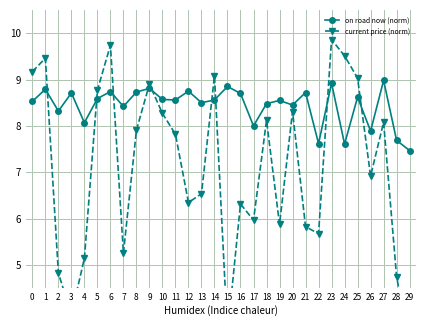

True or false: current price (norm) and on road now (norm) cross at least once.

True